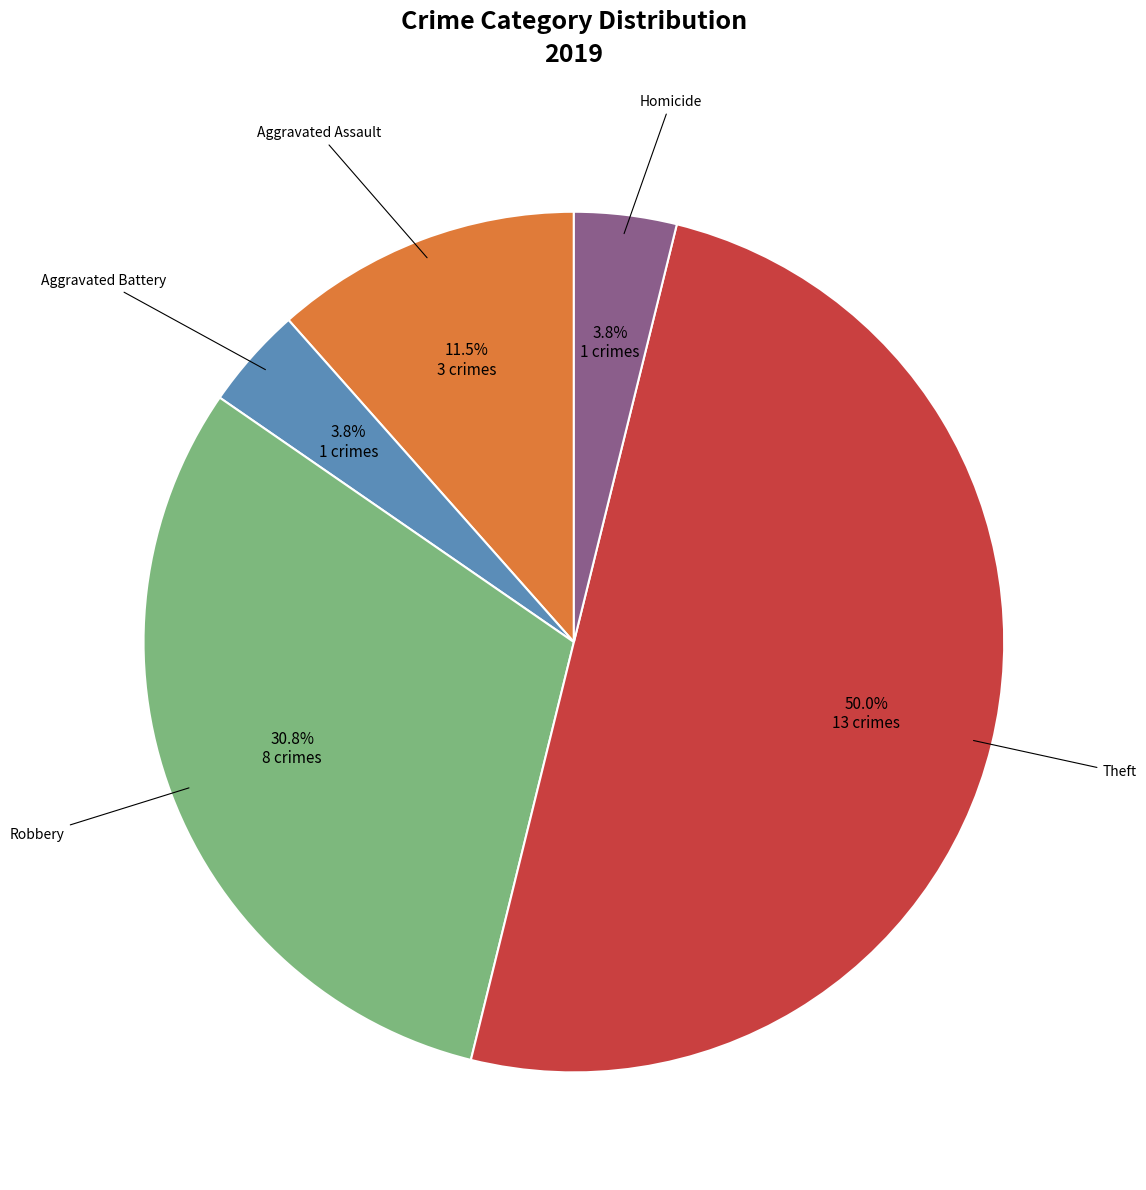

Which slice is the largest?

Theft